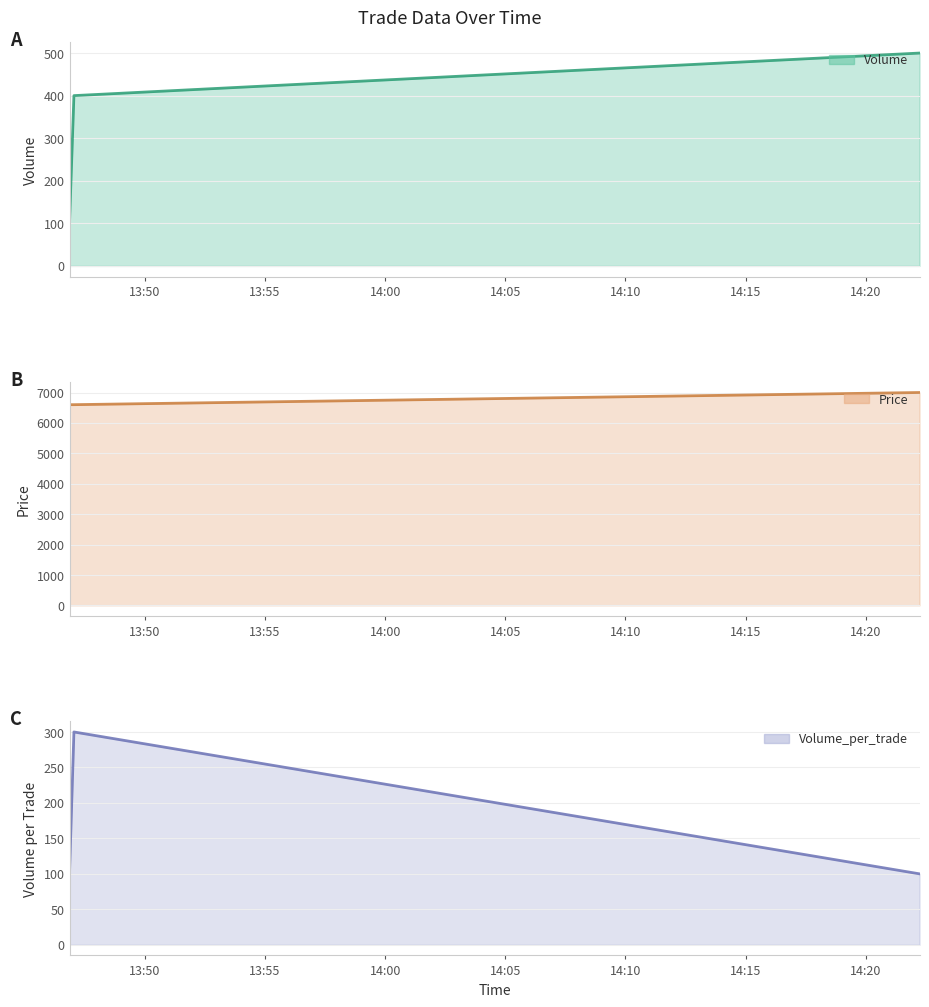

At which category is the sum across all series the highest?

2021-10-17 14:22:14